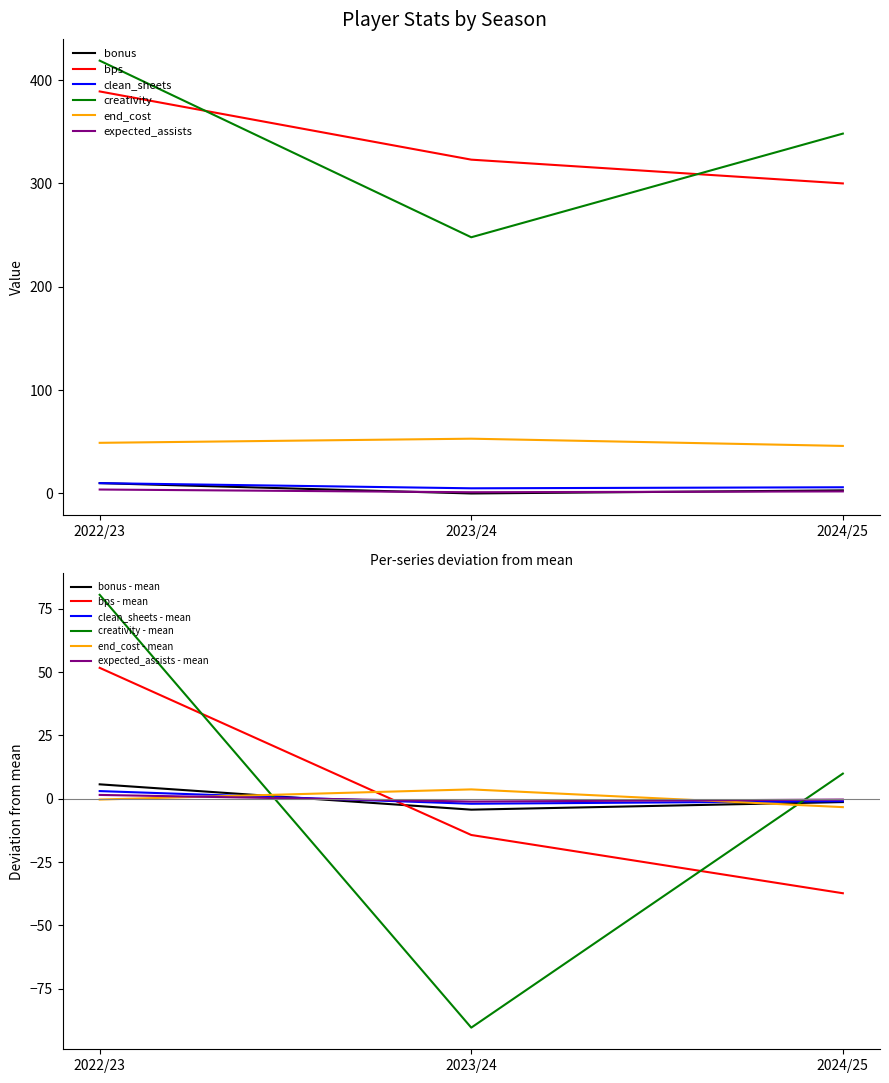

What are all the series names shown in the legend?

bonus, bps, clean_sheets, creativity, end_cost, expected_assists